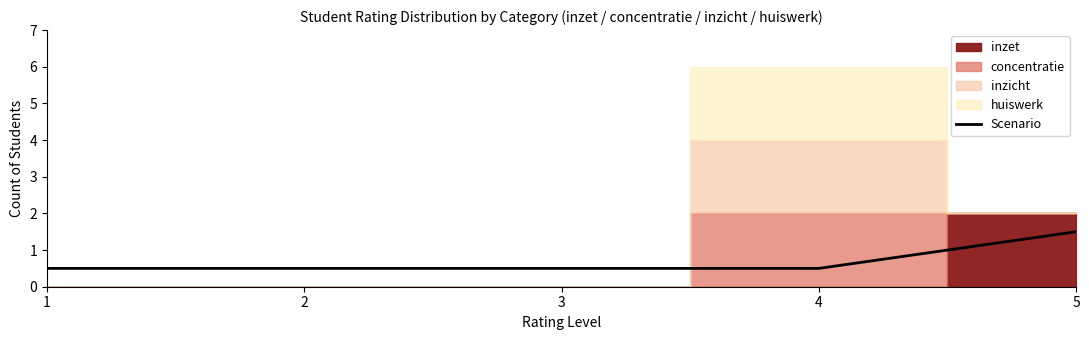

Where is the data nearest to the value 1?

1